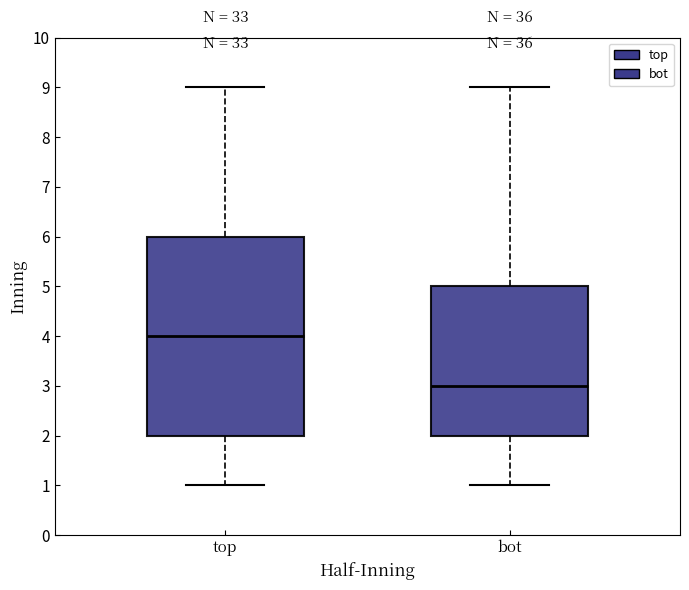

Which box's median line is the lowest?

bot